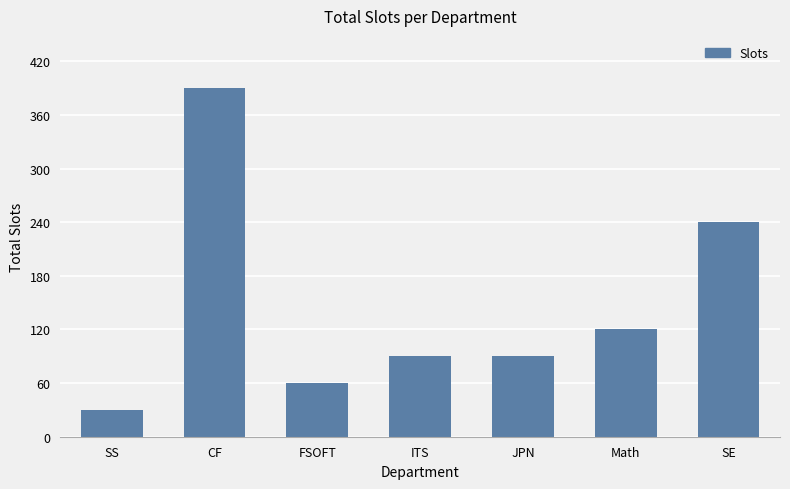

What is the sum of the values at ITS and FSOFT?

150